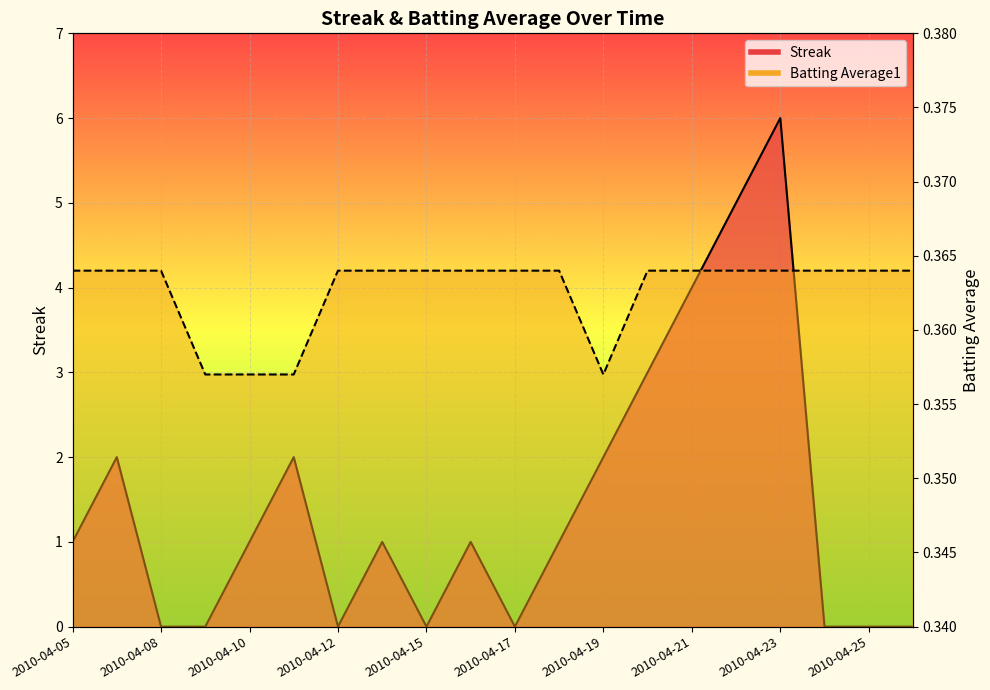

Does the chart display data point markers on the line(s)?

No